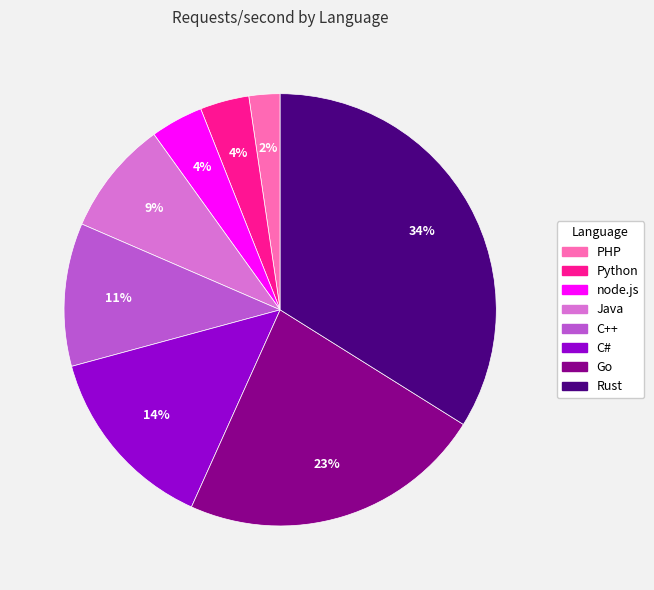

To the nearest percent, what portion does Rust represent?

34%